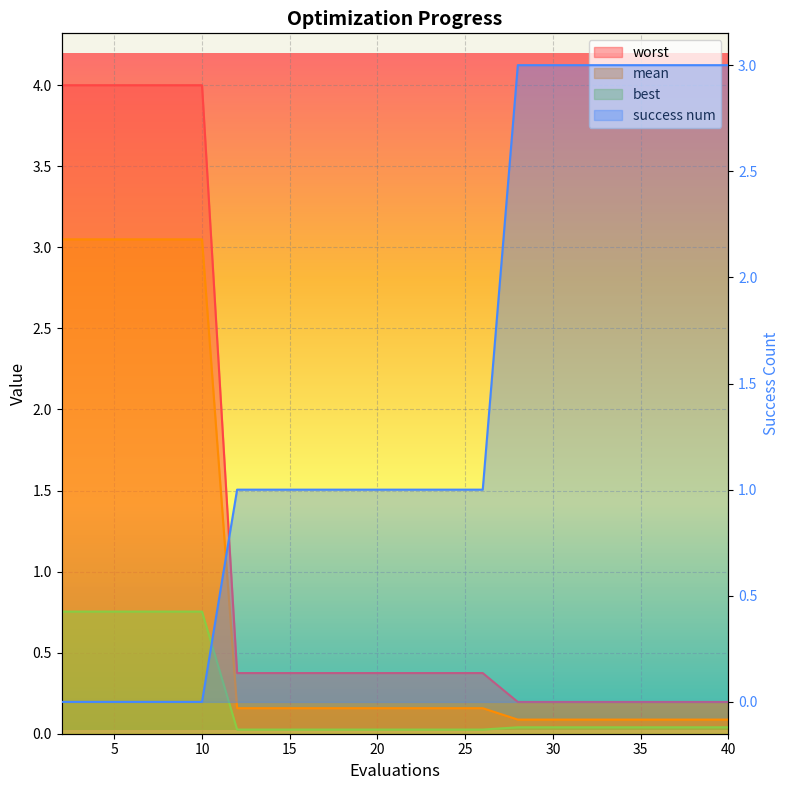

Which series changed the most between 8 and 12?

worst